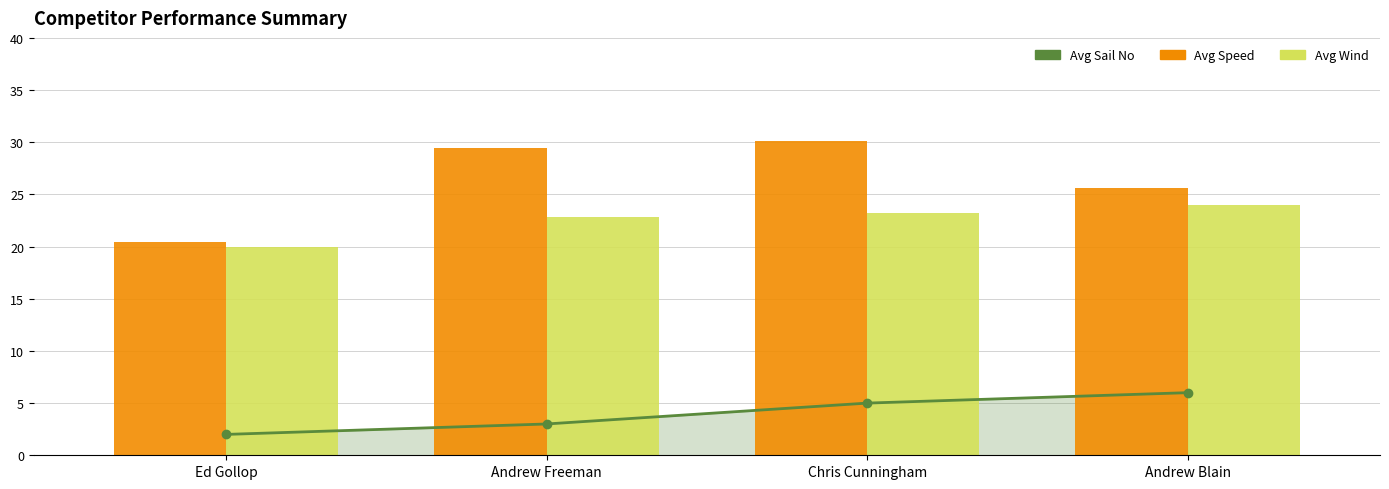

Reading left to right, what are all the values shown in this chart?

Avg Sail No: 2.0	3.0	5.0	6.0
Avg Speed: 20.4	29.4	30.1	25.6
Avg Wind: 20.0	22.9	23.2	24.0